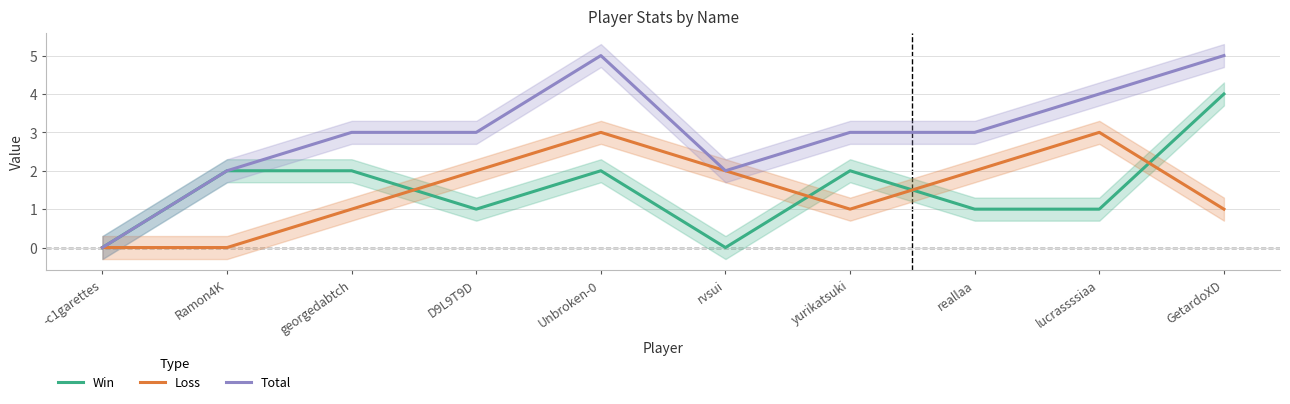

Which series has the largest total across all categories?

Total